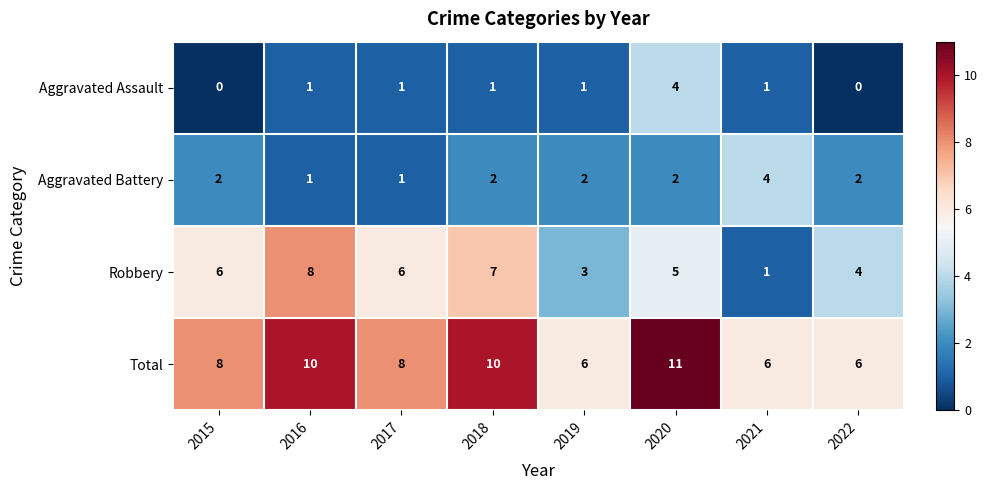

True or false: Total has a value of 11 at 2020.

True